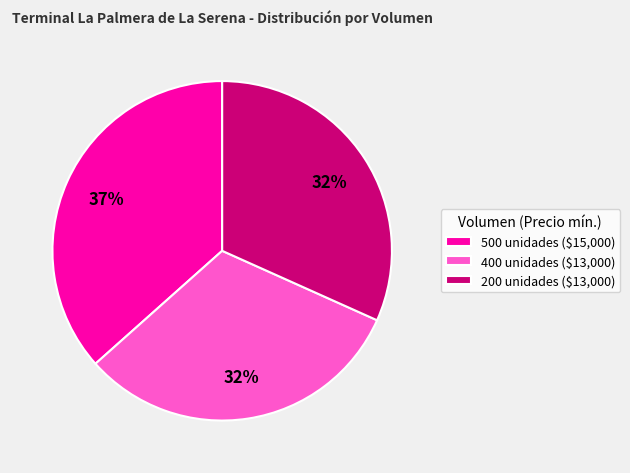

Is there a majority slice in this chart?

No